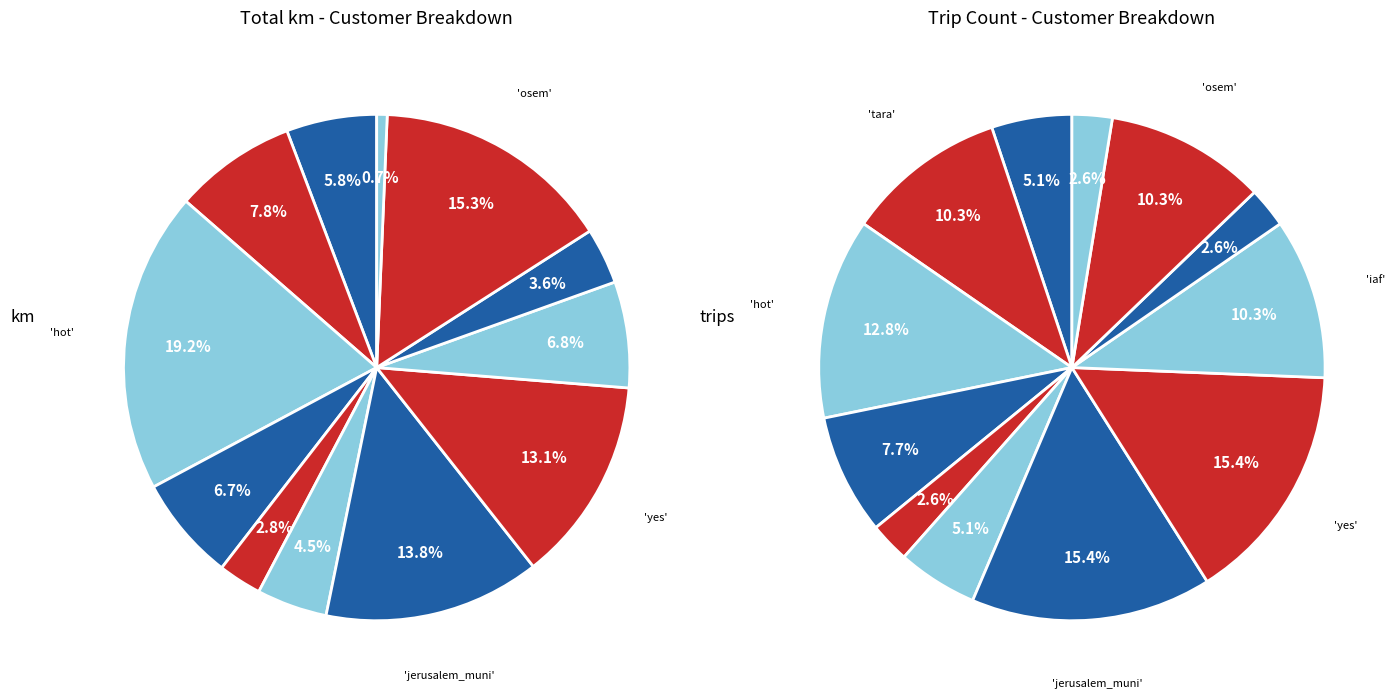

True or false: tnuva accounts for 0% of the total.

True